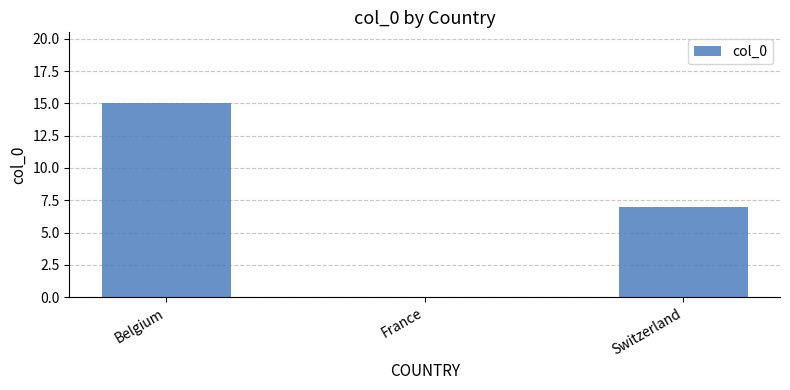

At which label does the data first exceed 7?

Belgium